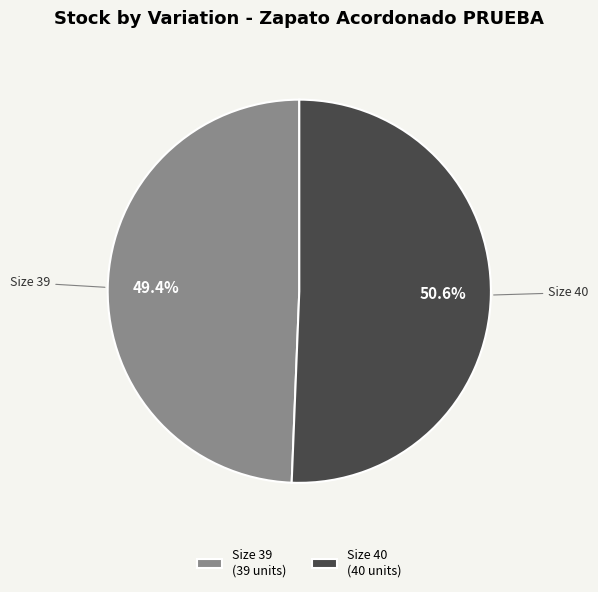

Which has a higher value, Size 39 (39 units) or Size 40 (40 units)?

Size 40 (40 units)